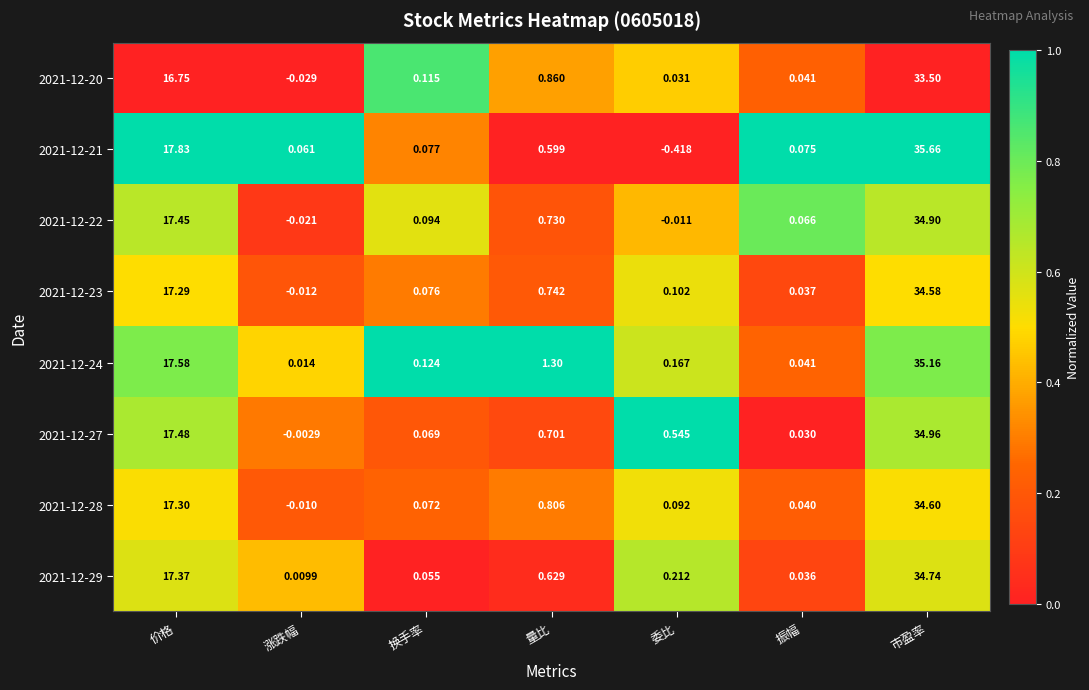

Where is 2021-12-23 nearest to the value 17?

价格